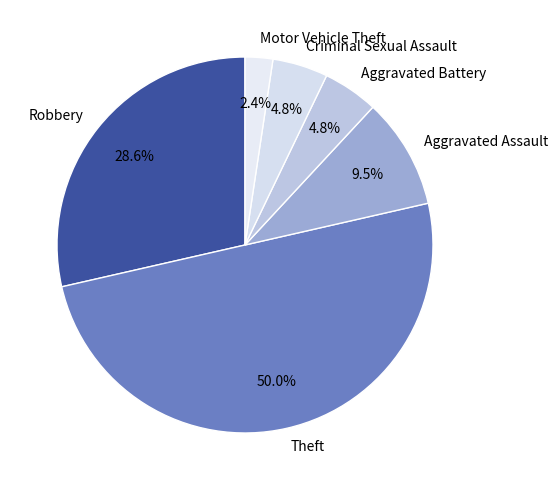

How many slices are in this pie chart?

6